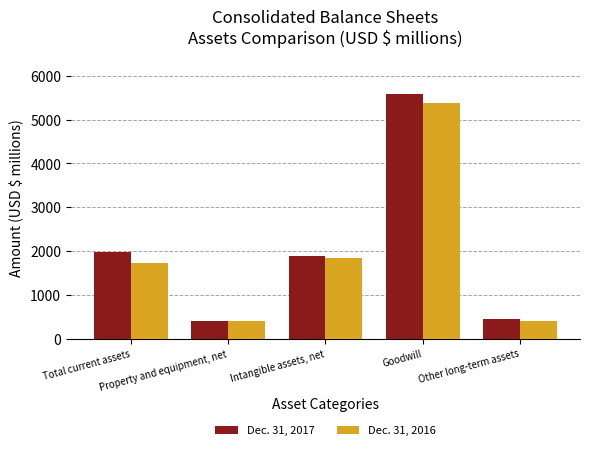

How many groups of bars are there?

5